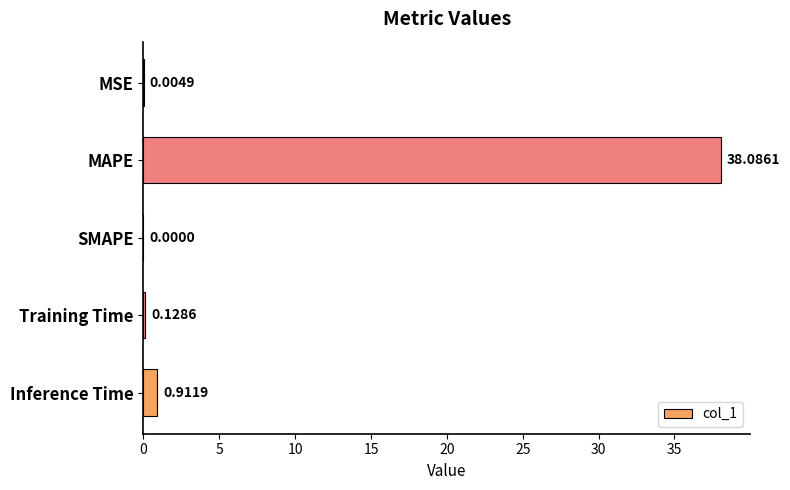

What is the sum of all values?

39.1